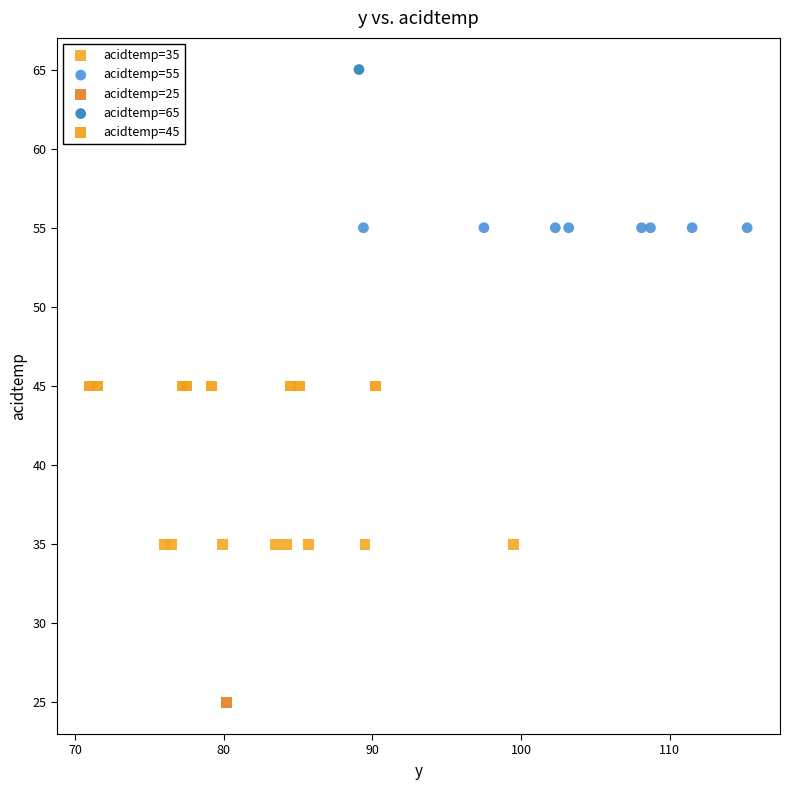

Which series contains the lowest Y value?

acidtemp=25